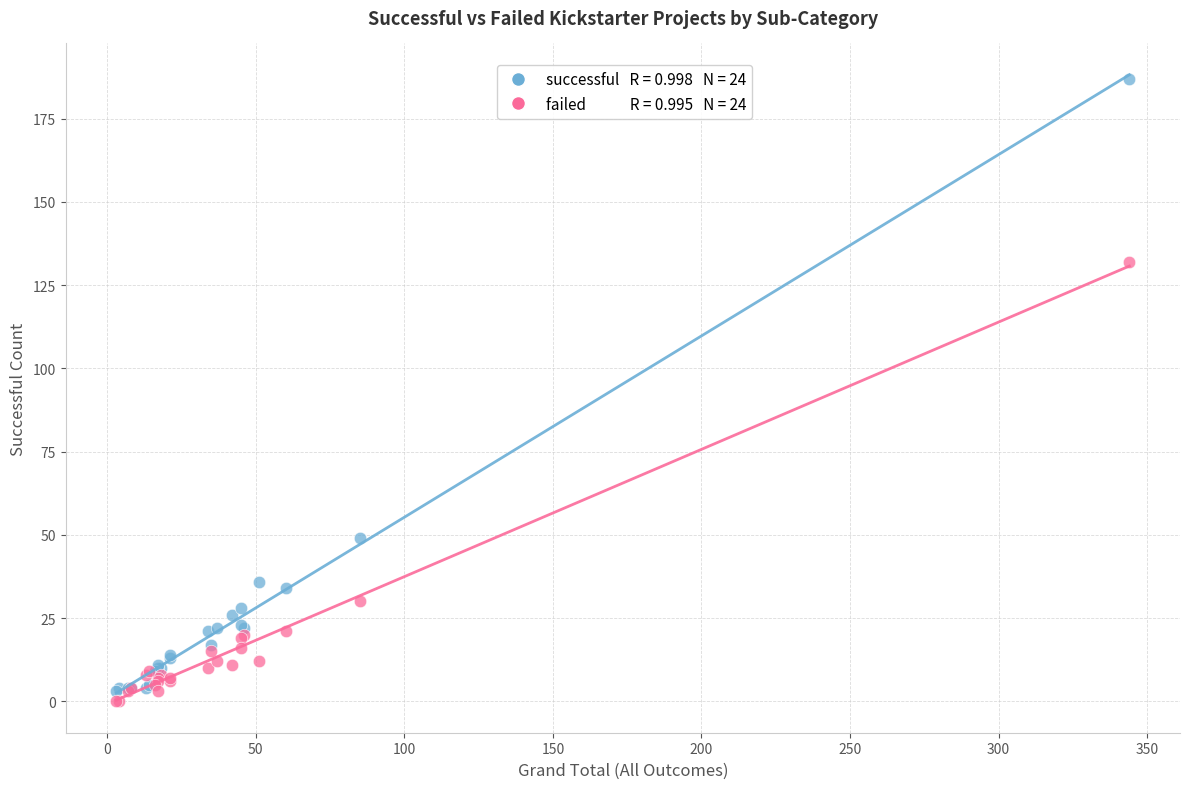

Across all series, what Y value is closest to 93?

132